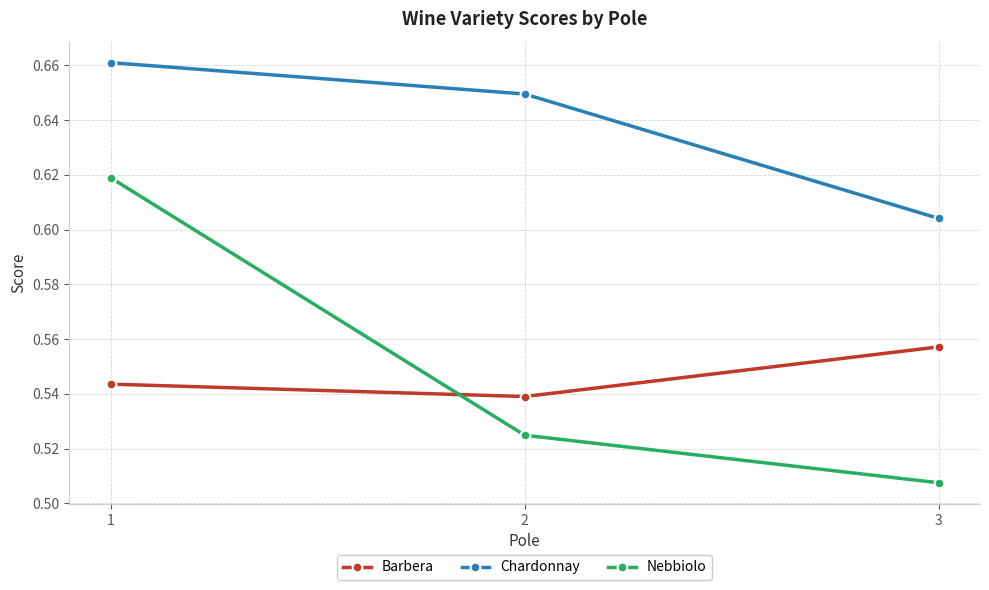

How many Chardonnay values are between 0 and 1?

3